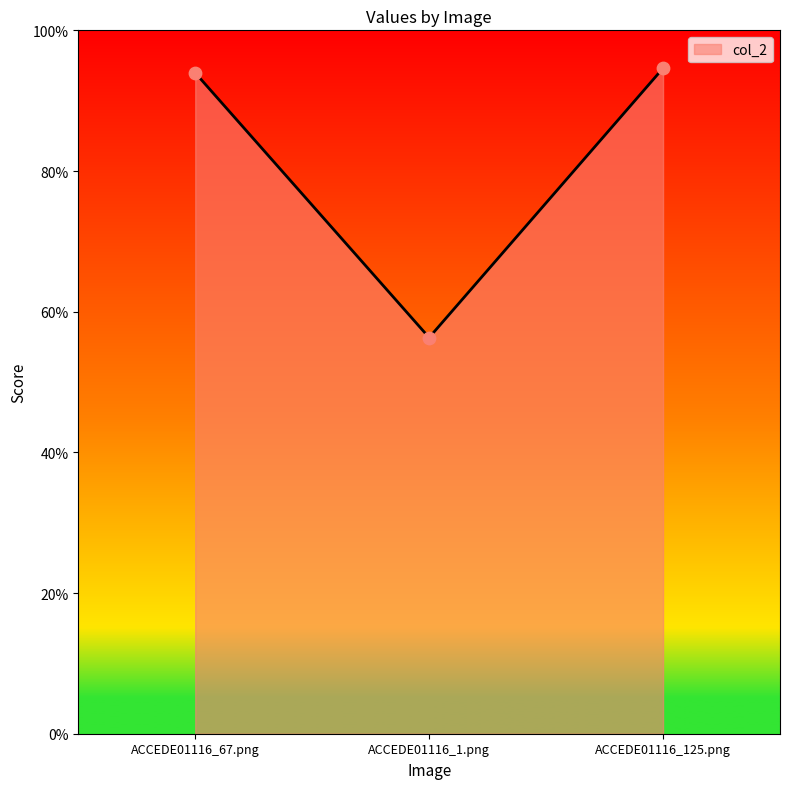

Between ACCEDE01116_1.png and ACCEDE01116_67.png, which is larger?

ACCEDE01116_67.png